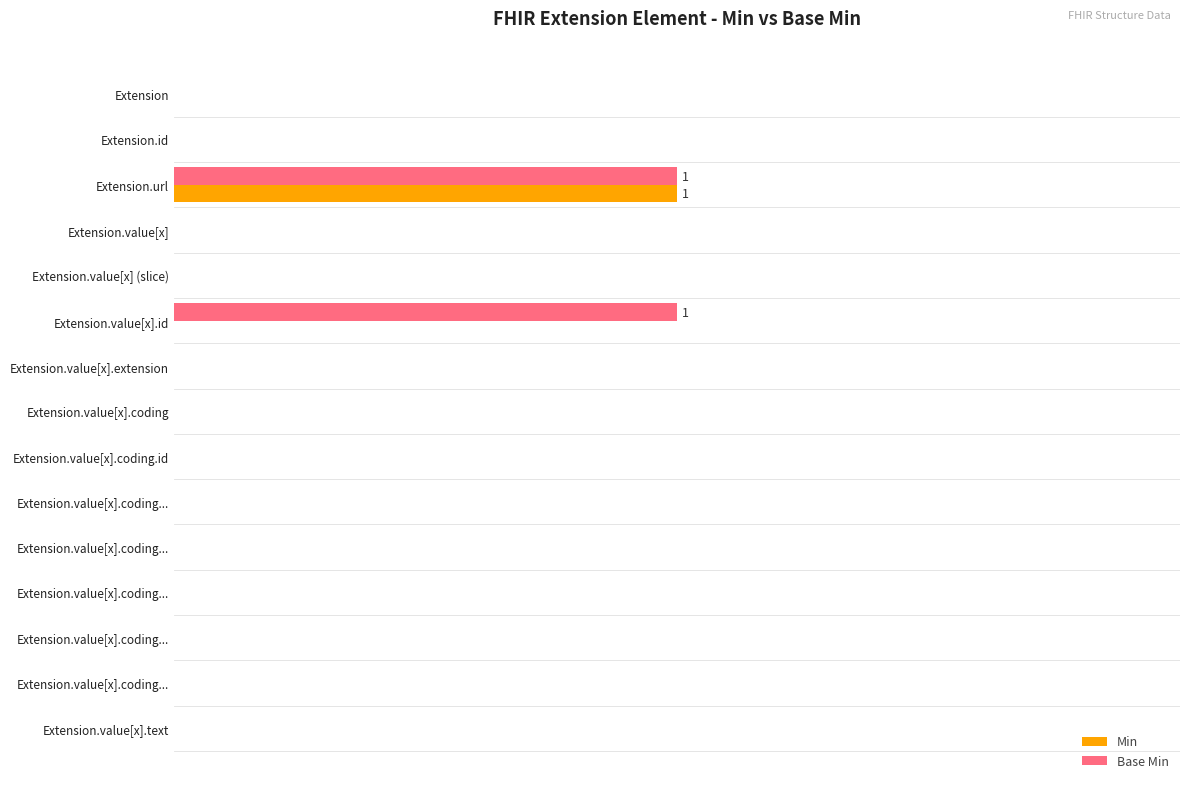

What are all the series names shown in the legend?

Min, Base Min